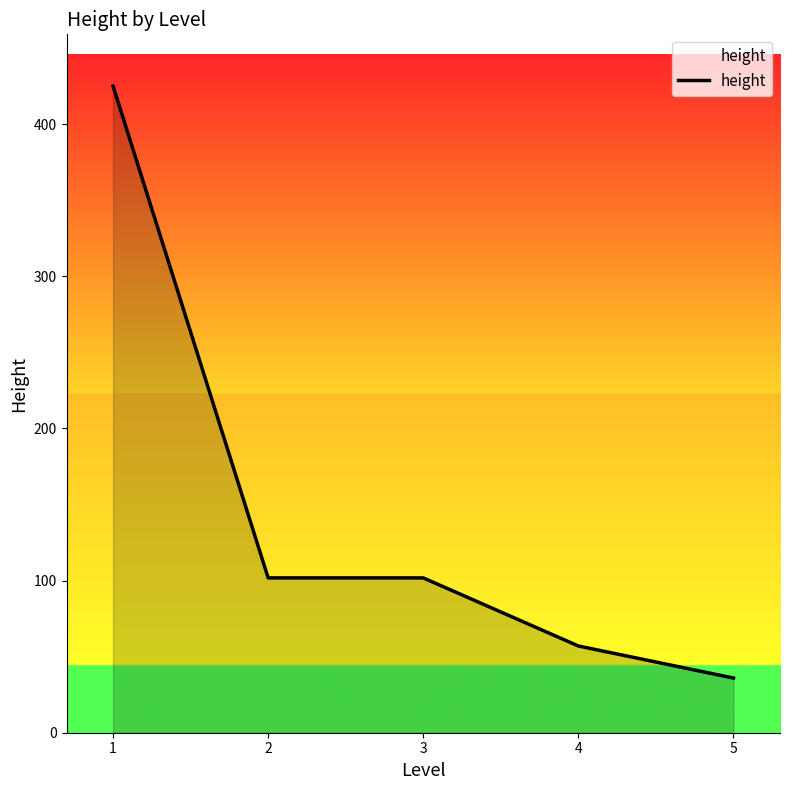

True or false: there are more than 2 points higher than both neighbors.

False